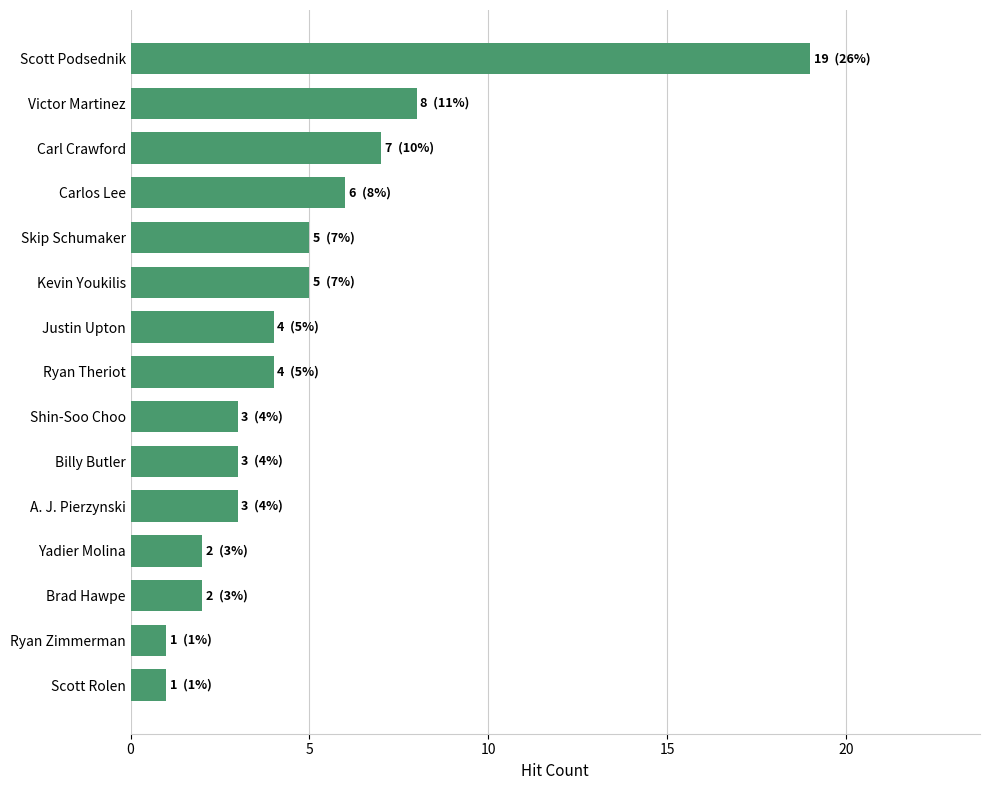

Reading bottom to top, transcribe all the data shown in this chart.

Scott Rolen=1	Ryan Zimmerman=1	Brad Hawpe=2	Yadier Molina=2	A. J. Pierzynski=3	Billy Butler=3	Shin-Soo Choo=3	Ryan Theriot=4	Justin Upton=4	Kevin Youkilis=5	Skip Schumaker=5	Carlos Lee=6	Carl Crawford=7	Victor Martinez=8	Scott Podsednik=19